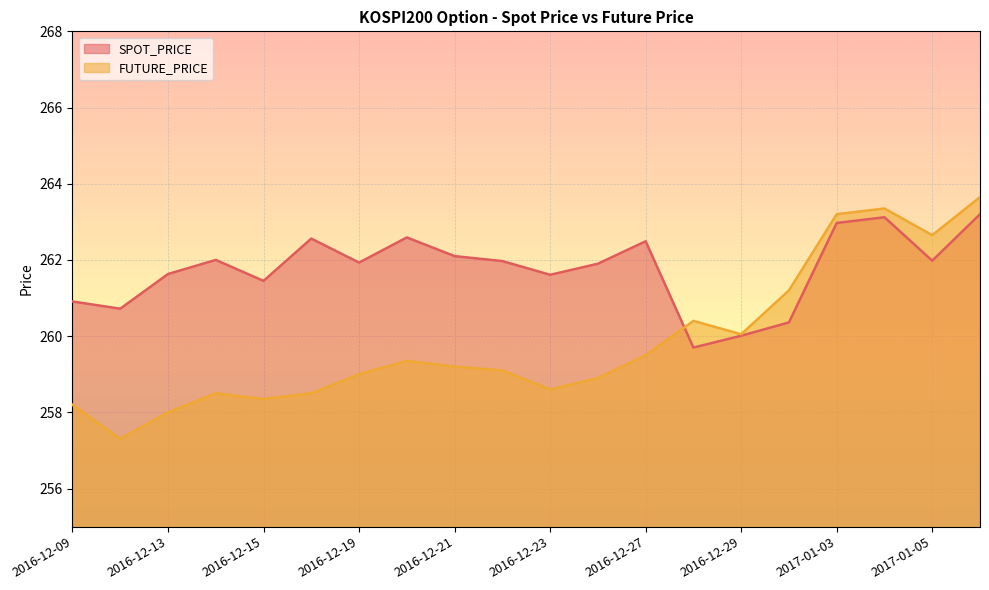

True or false: FUTURE_PRICE has a value of 91.7 at 2016-12-28.

False